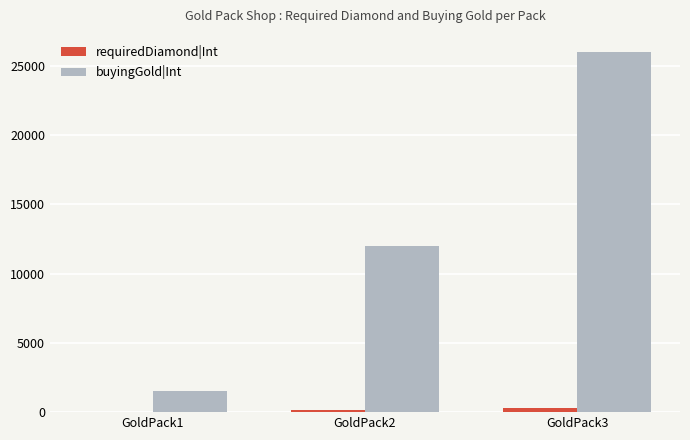

What is the maximum value for buyingGold|Int?

26000